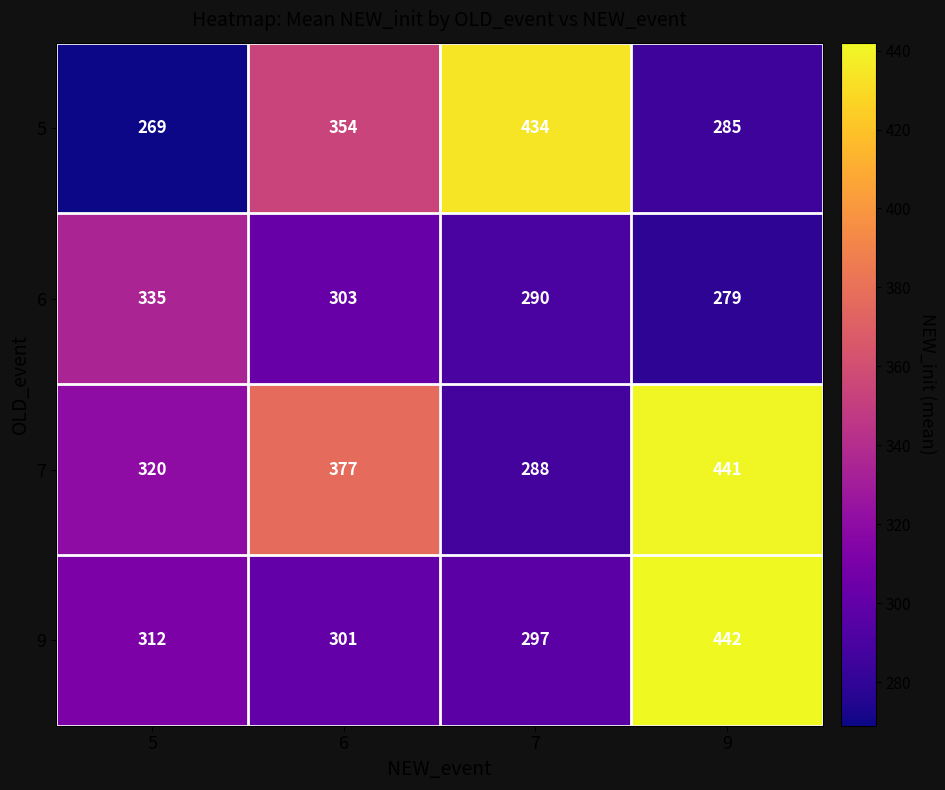

Which series has the widest spread of values?

5